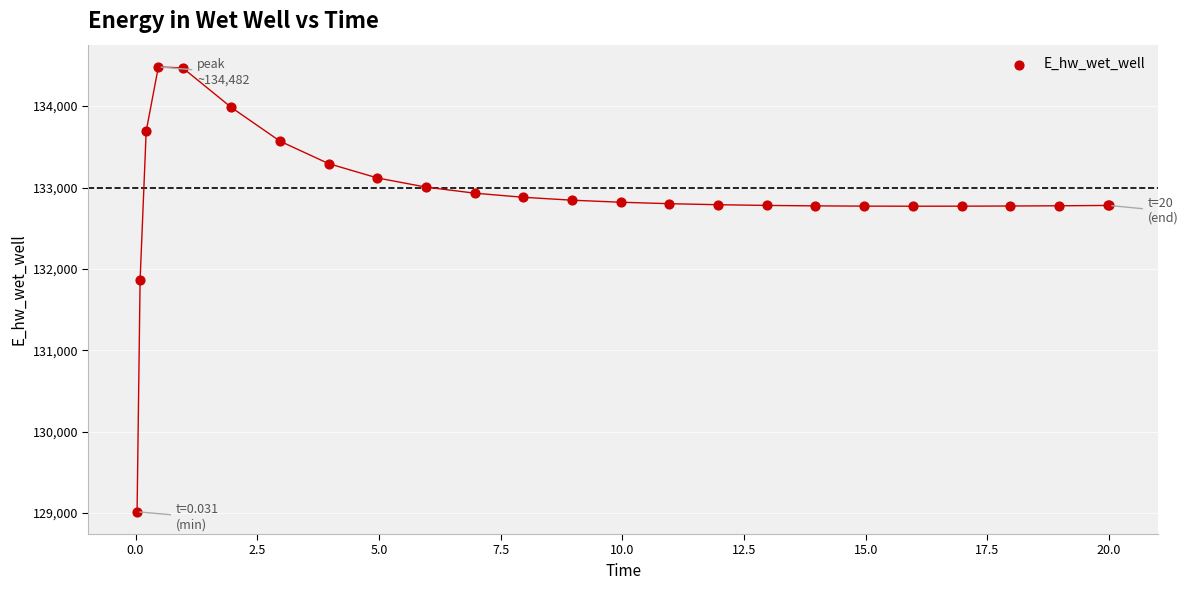

What Y value in the scatter plot is closest to 131748?

131867.3